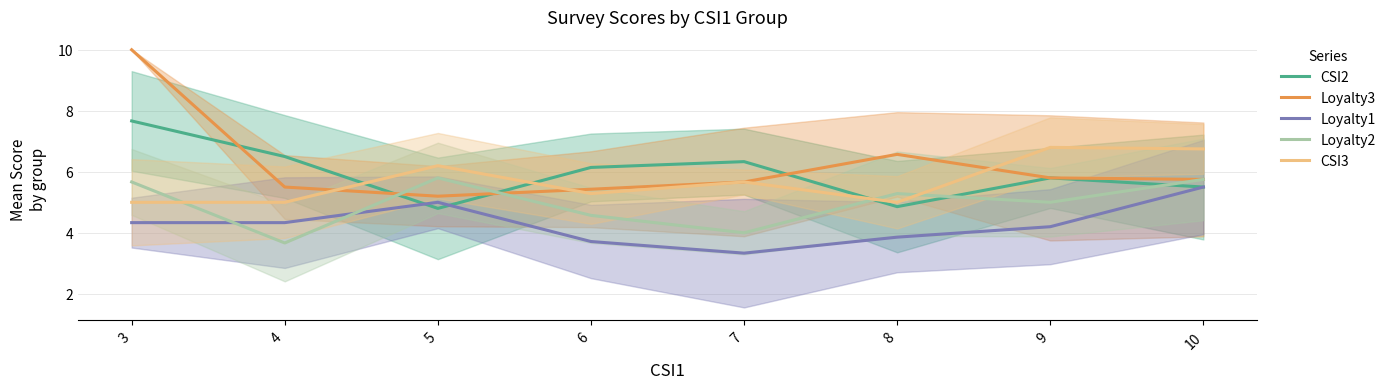

Is the value of Loyalty1 at 5 greater than the value of CSI2 at 6?

No